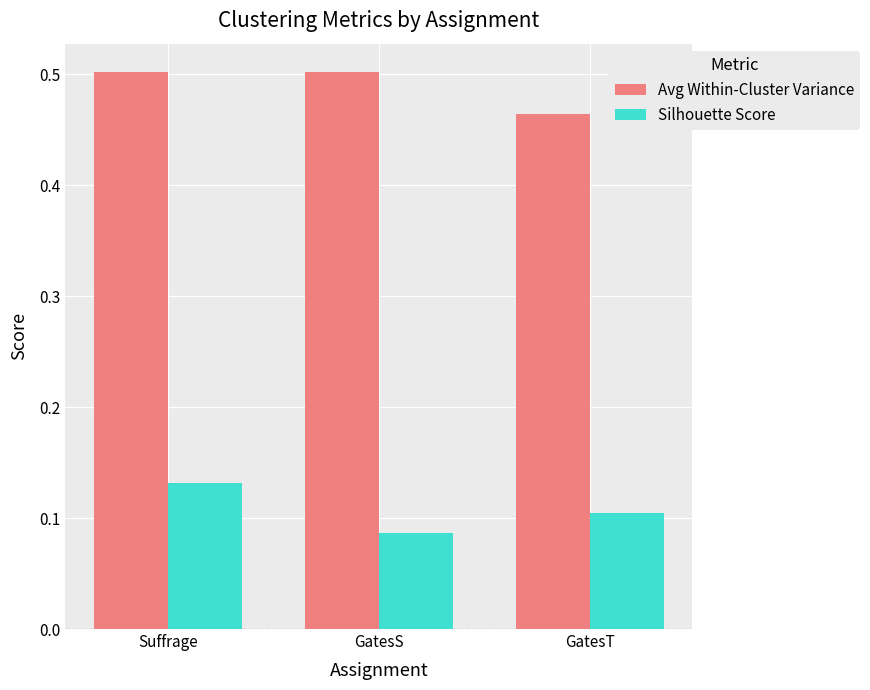

What is the spread (max minus min) of values at Suffrage?

0.4